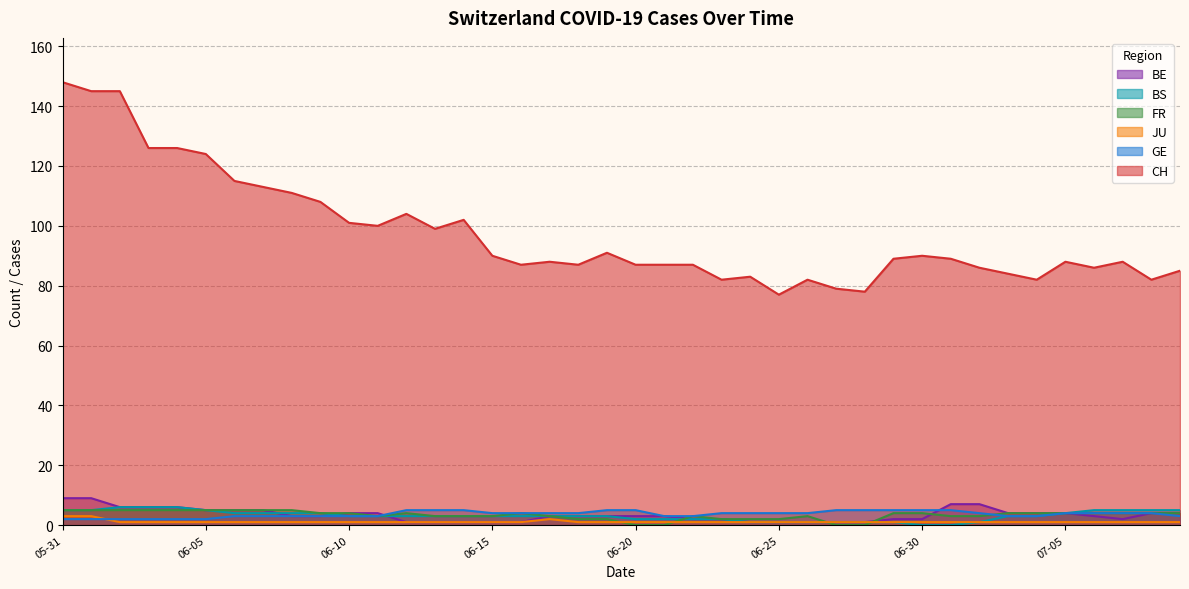

True or false: CH and JU cross at least once.

False